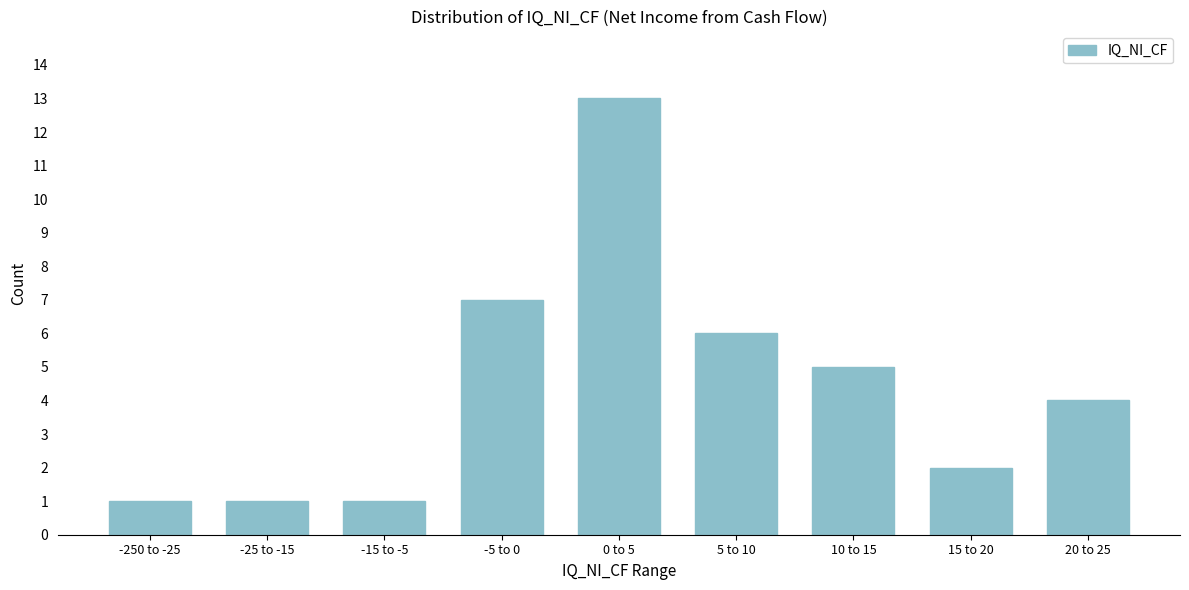

Reading left to right, what are all the values shown in this chart?

1	1	1	7	13	6	5	2	4